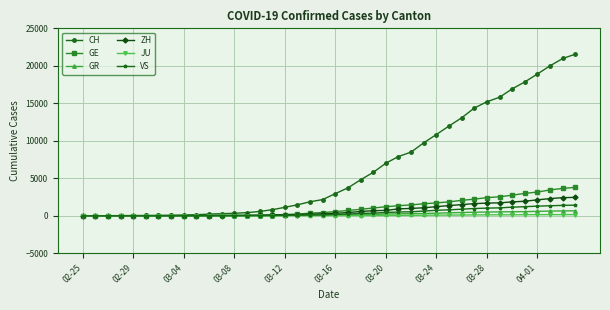

What is the maximum value for ZH?

2450